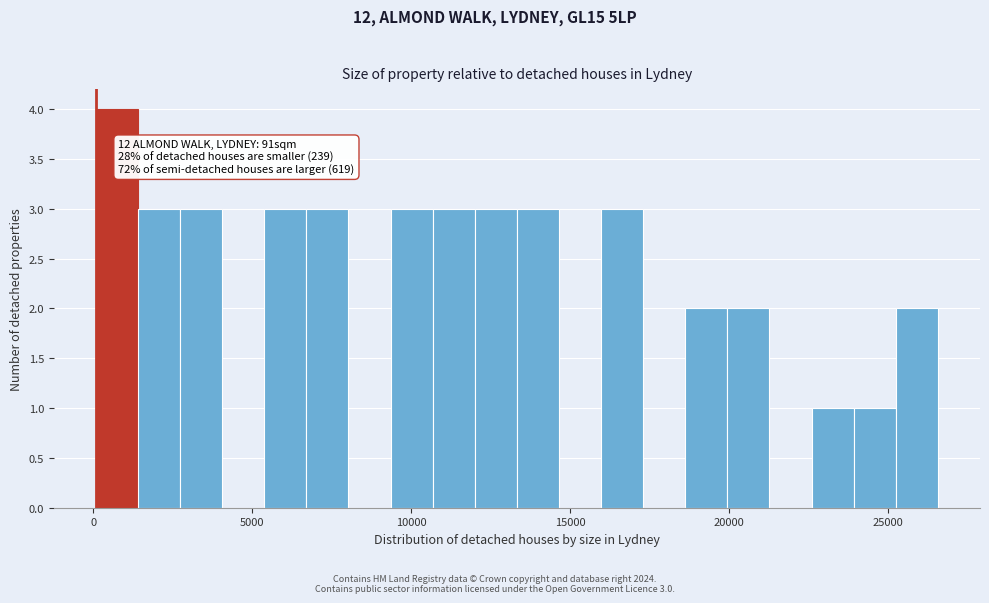

Around what value on the x-axis is the tallest bar? Give the approximate position of its centre, as read against the axis.

500